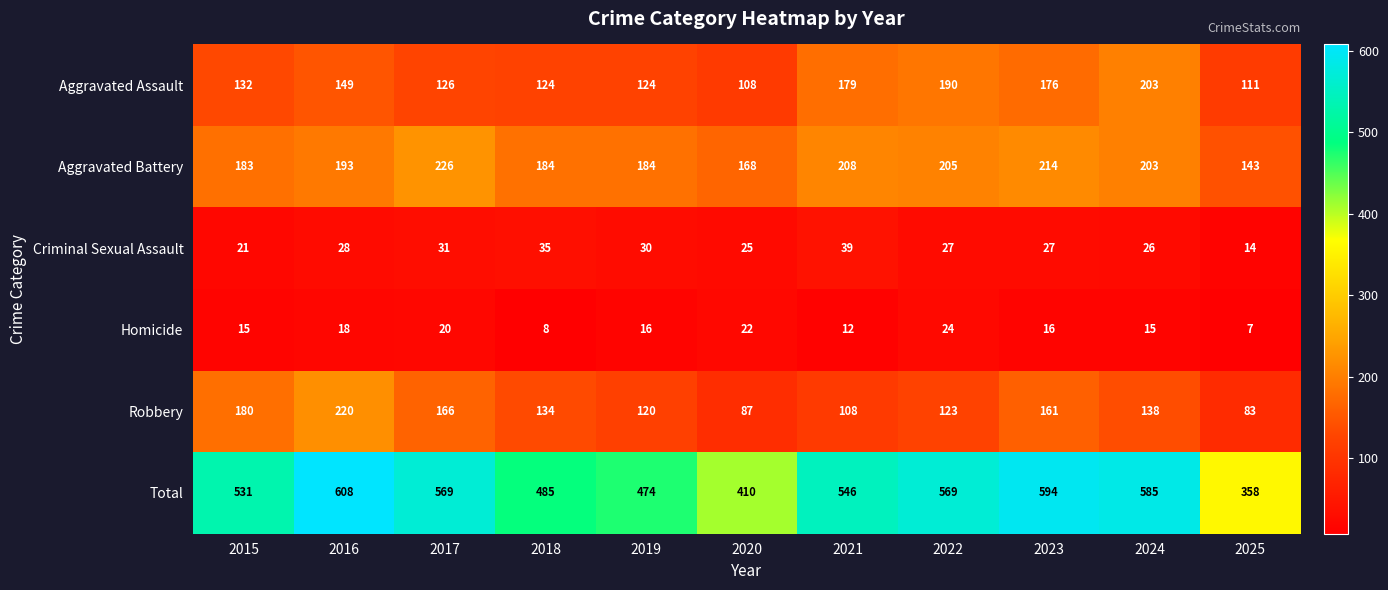

What is the difference between the maximum and second lowest values in the Aggravated Battery series?

58